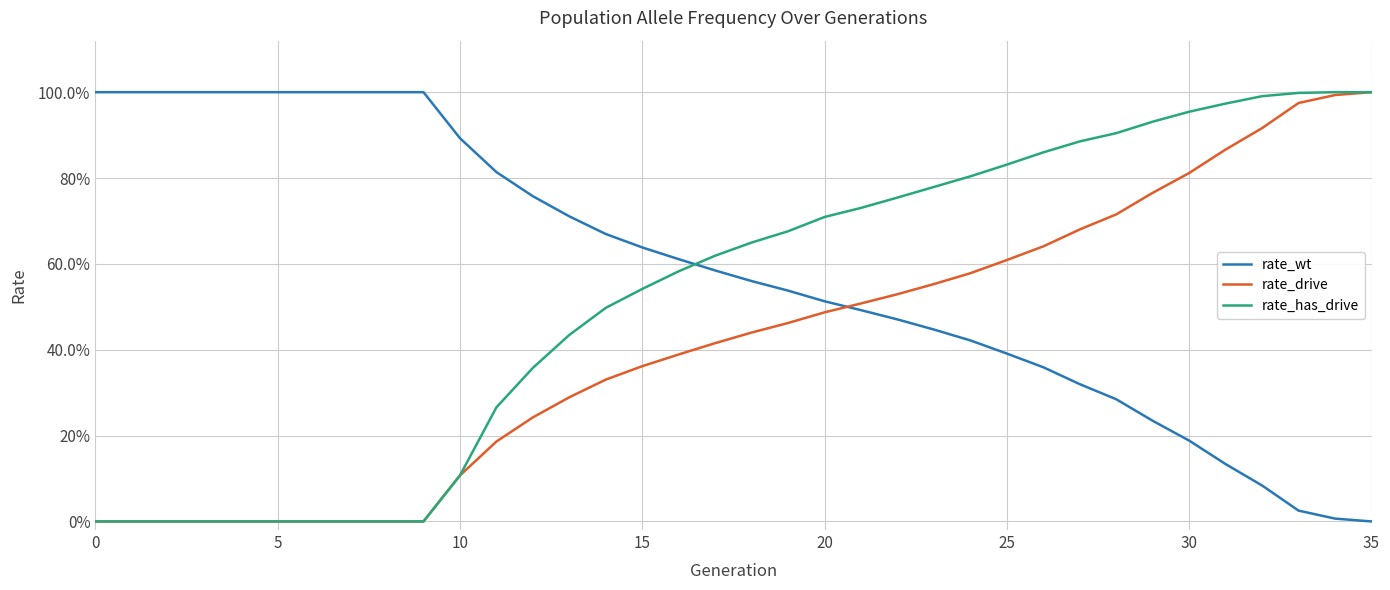

What are all the series names shown in the legend?

rate_wt, rate_drive, rate_has_drive